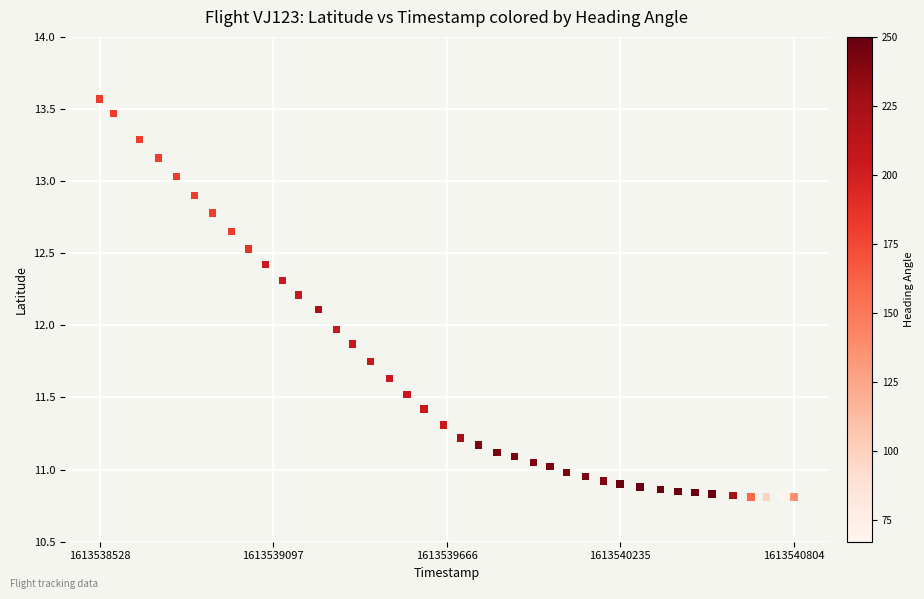

What is the range of Y values (max minus min)?

2.8